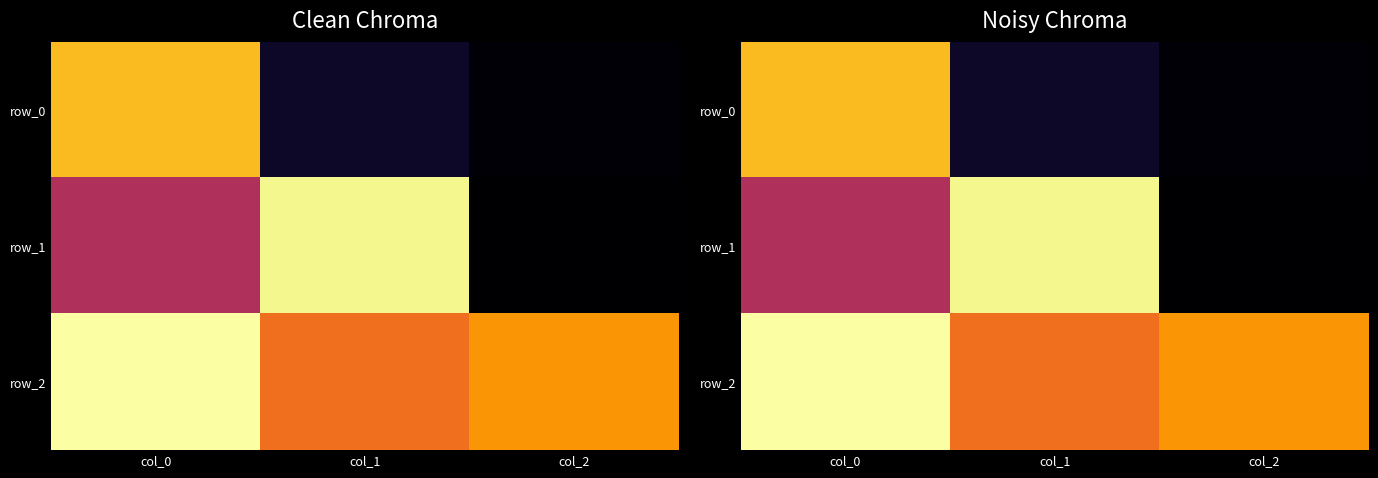

What is the greatest value displayed?

0.8